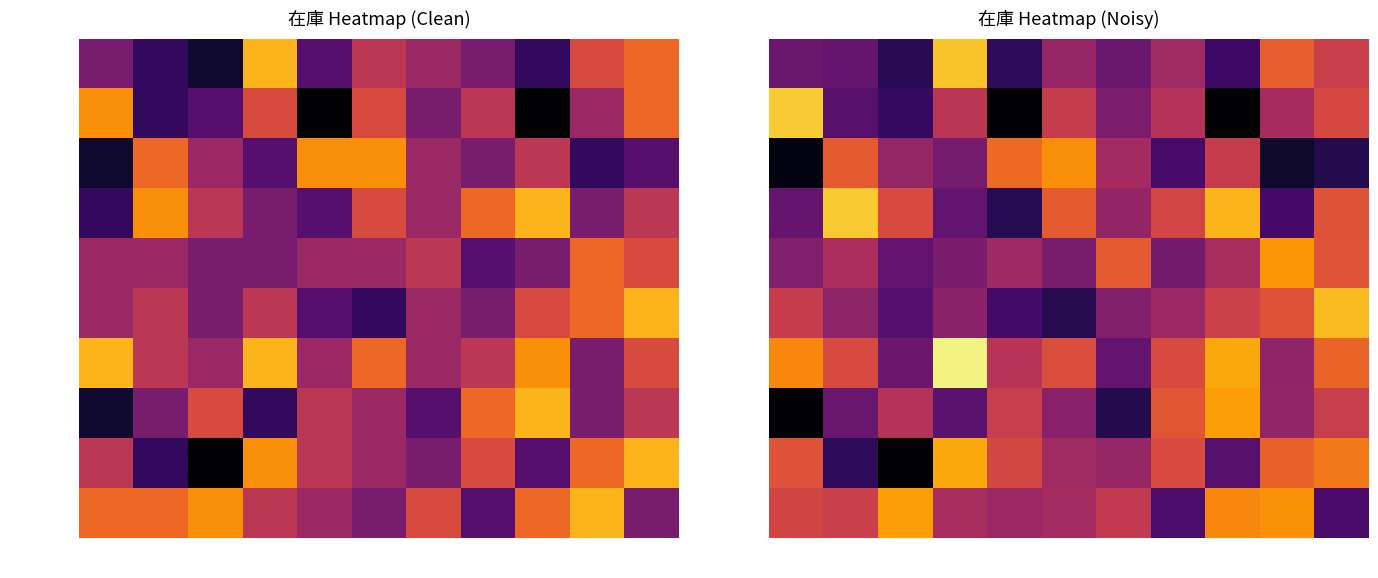

How many data points in YY4HAAZR are above 17?

8